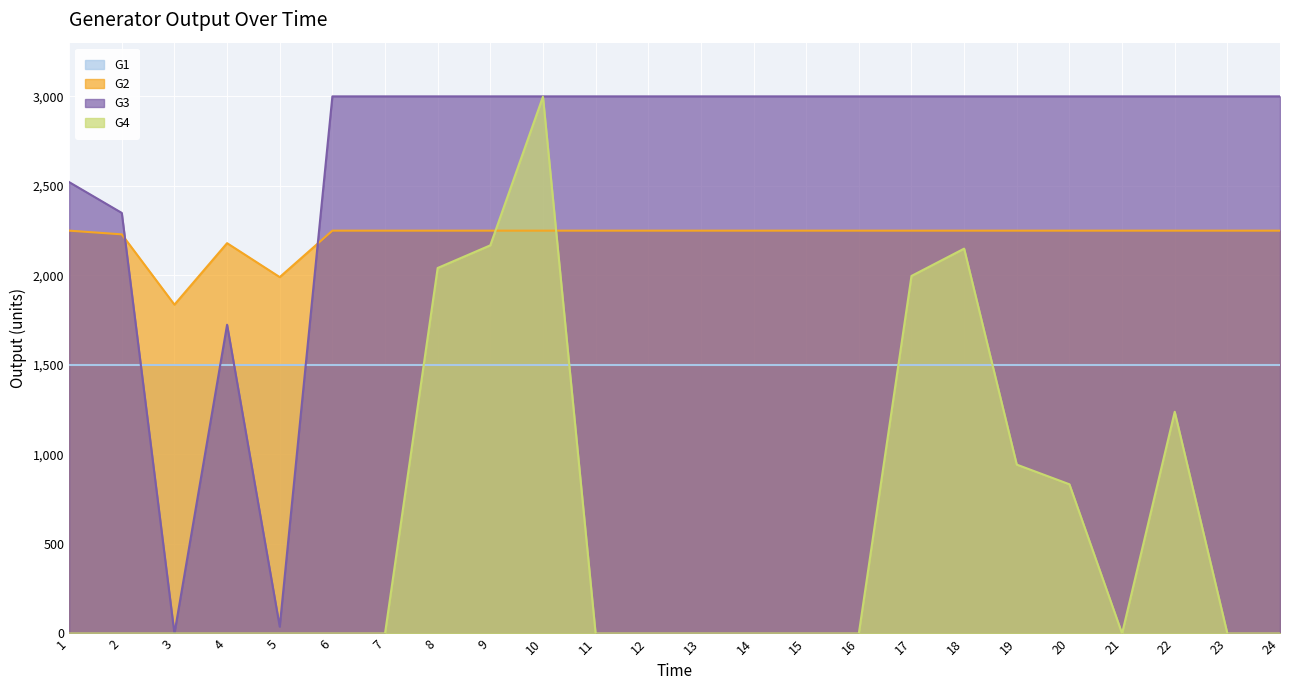

At how many categories does at least one series exceed 1536?

24